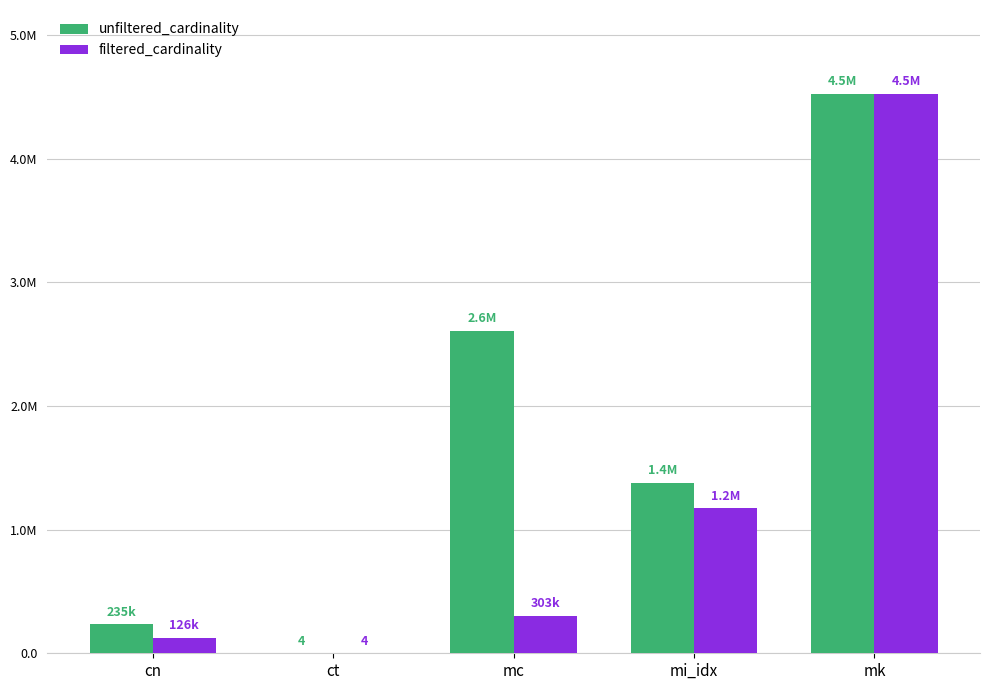

Reading right to left, list all the values displayed in this chart.

unfiltered_cardinality: mk=4523930	mi_idx=1380035	mc=2609129	ct=4	cn=234997
filtered_cardinality: mk=4523930	mi_idx=1171904	mc=303271	ct=4	cn=126230